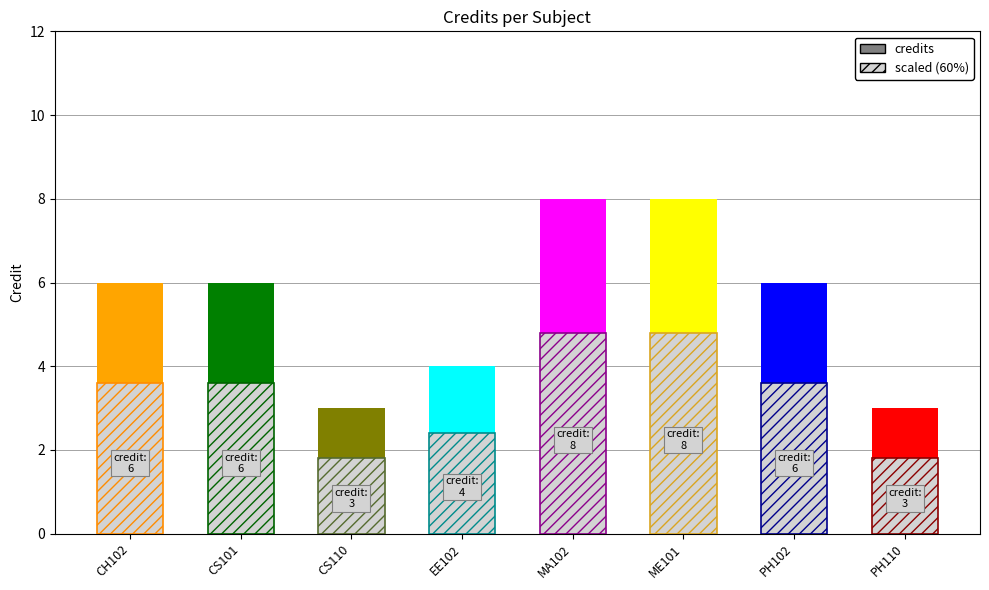

At which label is the value closest to 5?

CH102